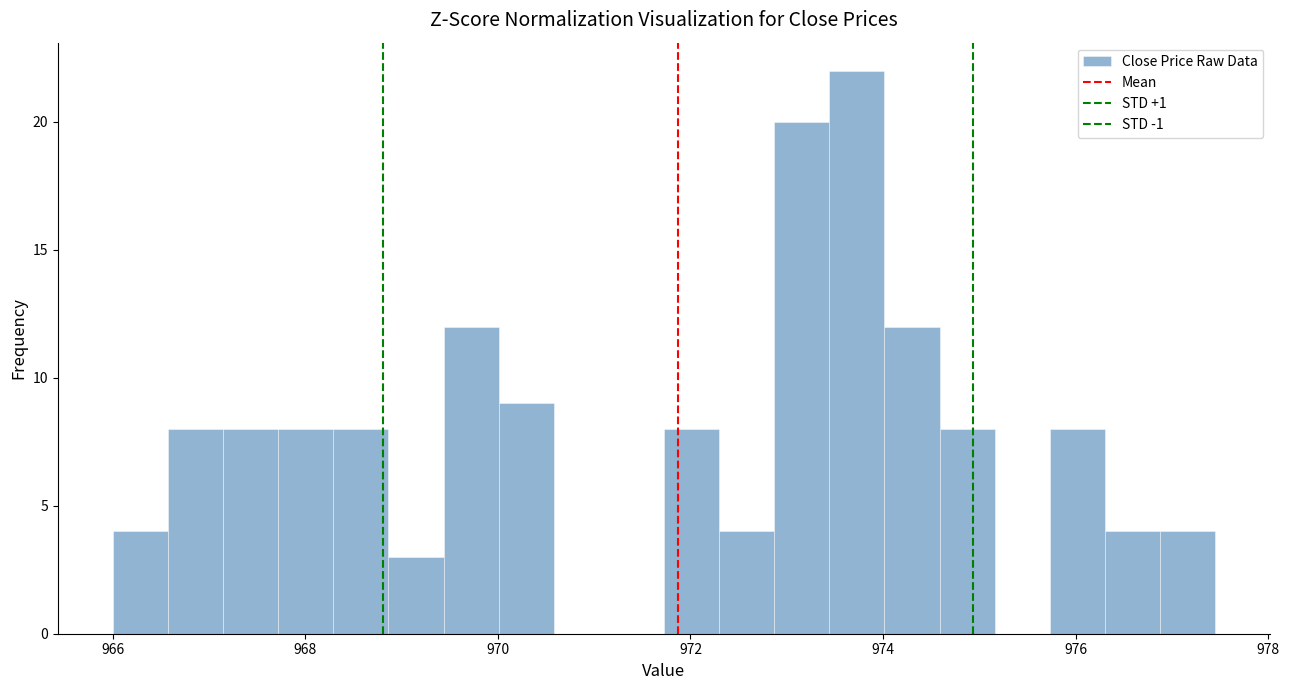

Read against the x-axis, roughly where is the centre of the tallest bar?

973.8